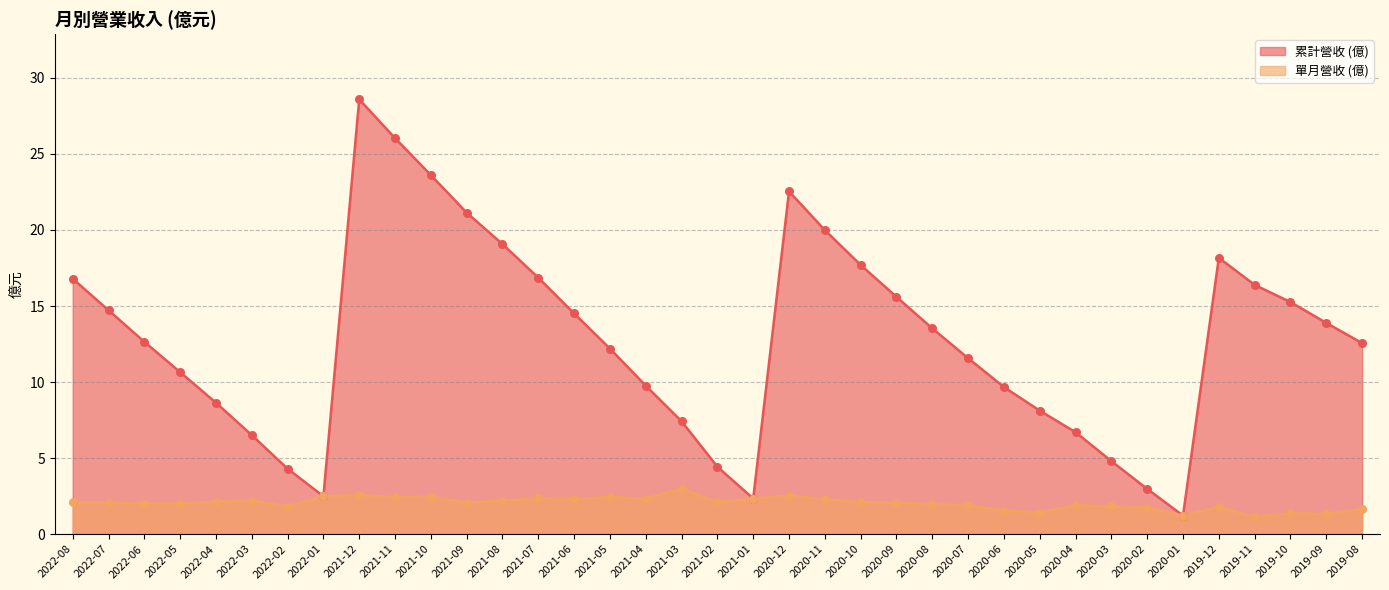

Which series has the largest Y range (max minus min)?

累計營收